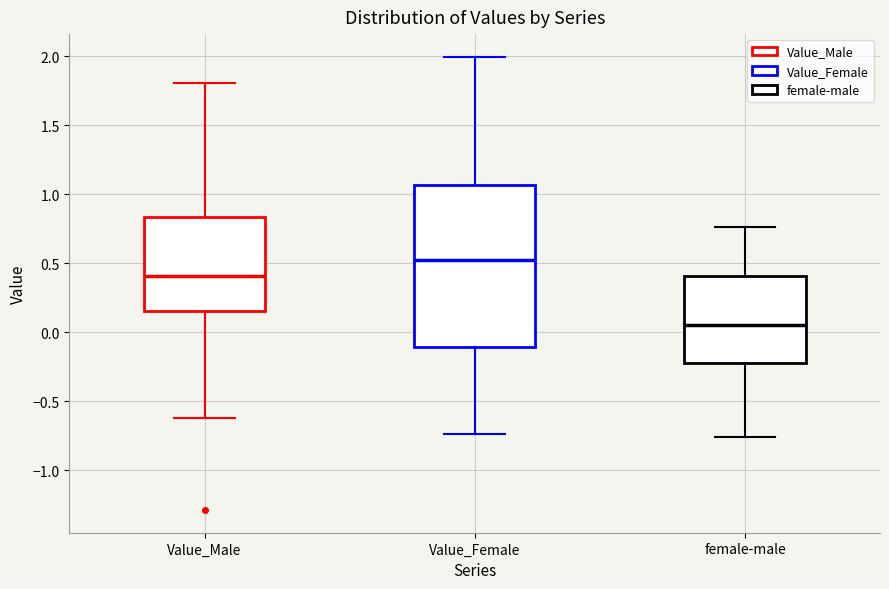

Reading left to right, read every box against the y-axis: the position of its median line, the range the box covers, and the ends of its whiskers. The values are not printed on the chart, so give them approximately, as read against the axis.

Value_Male: median 0.40, box 0.15 to 0.85, whiskers -0.60 to 1.80
Value_Female: median 0.50, box -0.10 to 1.05, whiskers -0.75 to 2.00
female-male: median 0.05, box -0.20 to 0.40, whiskers -0.75 to 0.75